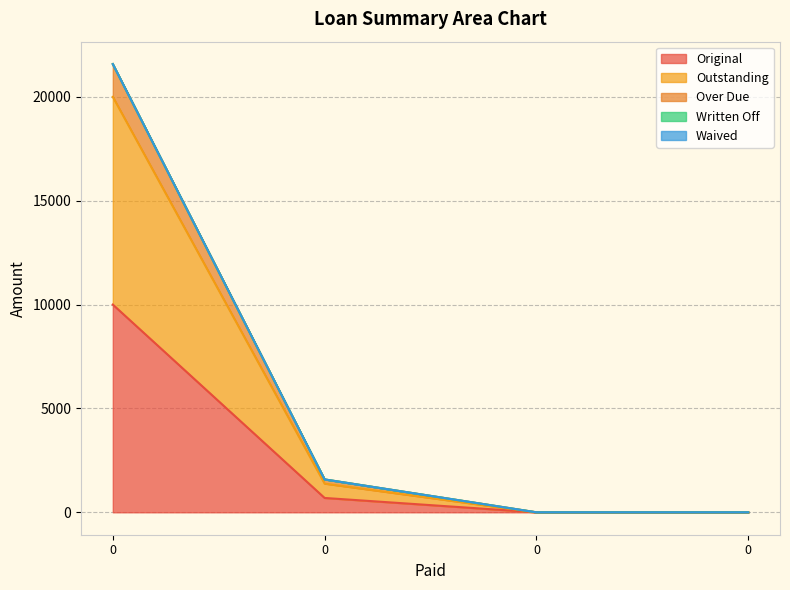

Rank the categories by Over Due value from highest to lowest.

0, 0, 0, 0